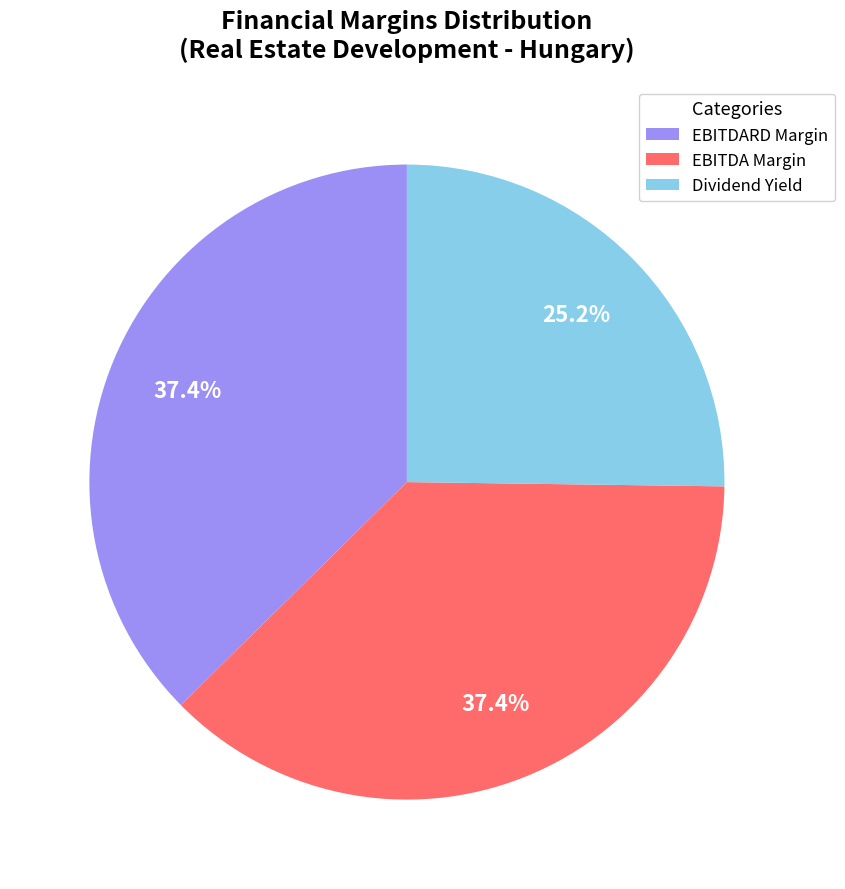

Is there any slice that represents more than half of the pie?

No